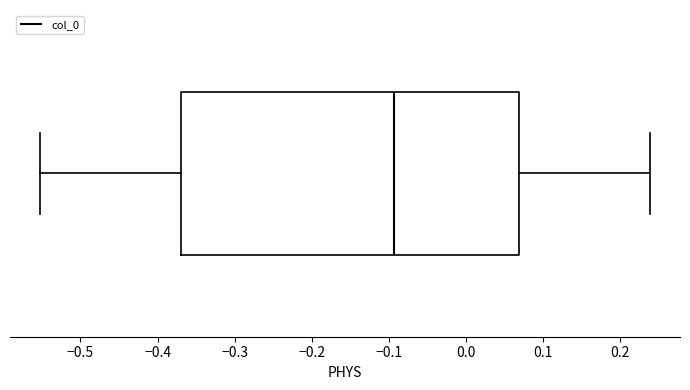

Where does the median line of the box sit on the x-axis? The values are not printed on the chart, so give them approximately, as read against the axis.

-0.09